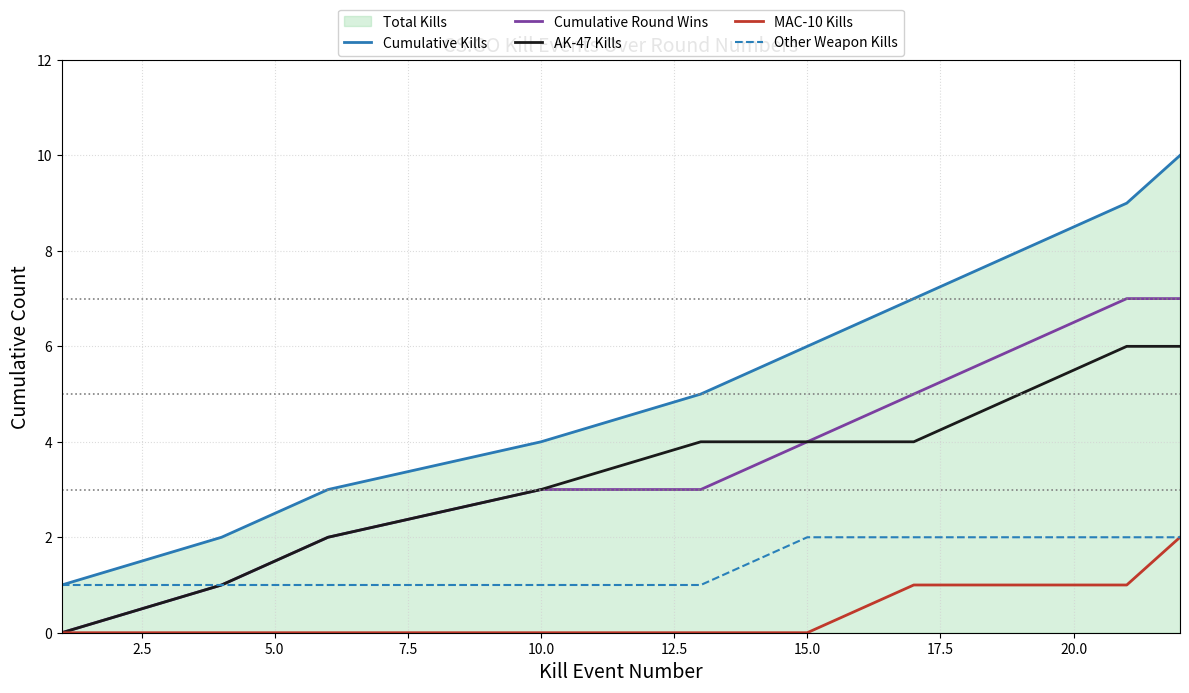

Which series has the largest range (max minus min)?

Cumulative Kills